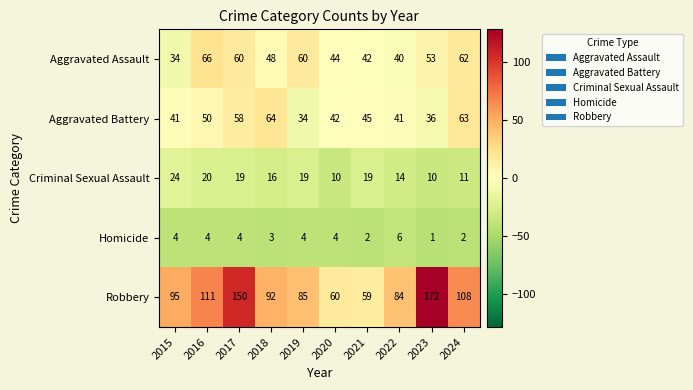

Between 2022 and 2023, which series saw the biggest shift?

Robbery